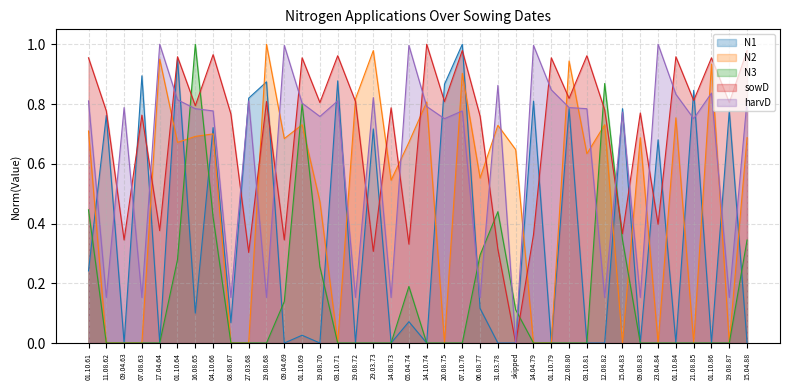

Does the chart display data point markers on the line(s)?

No